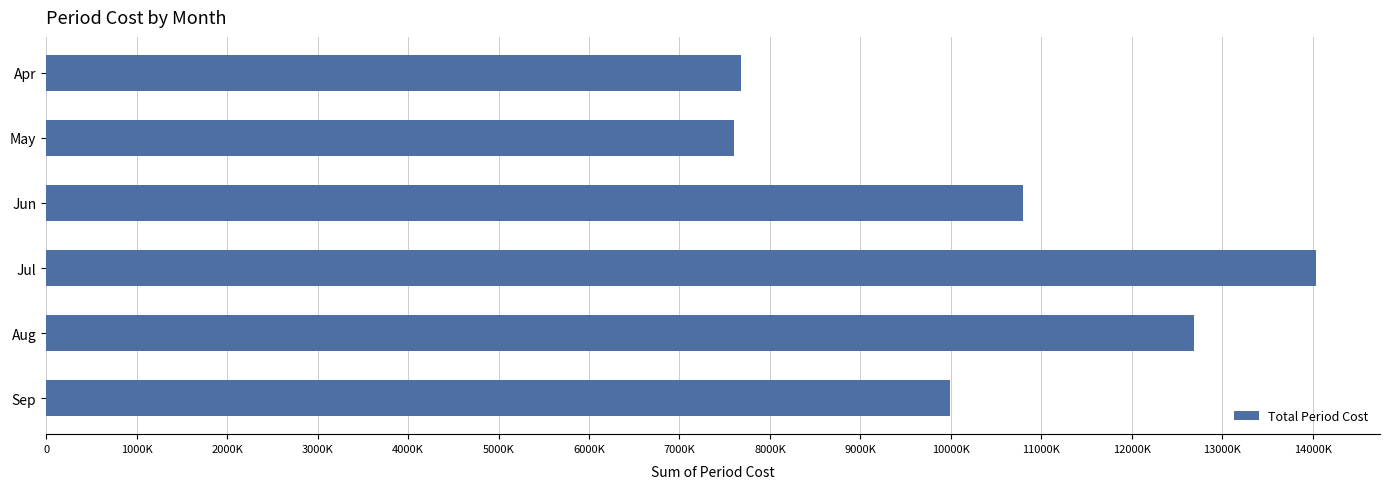

Does the chart contain any negative values?

No